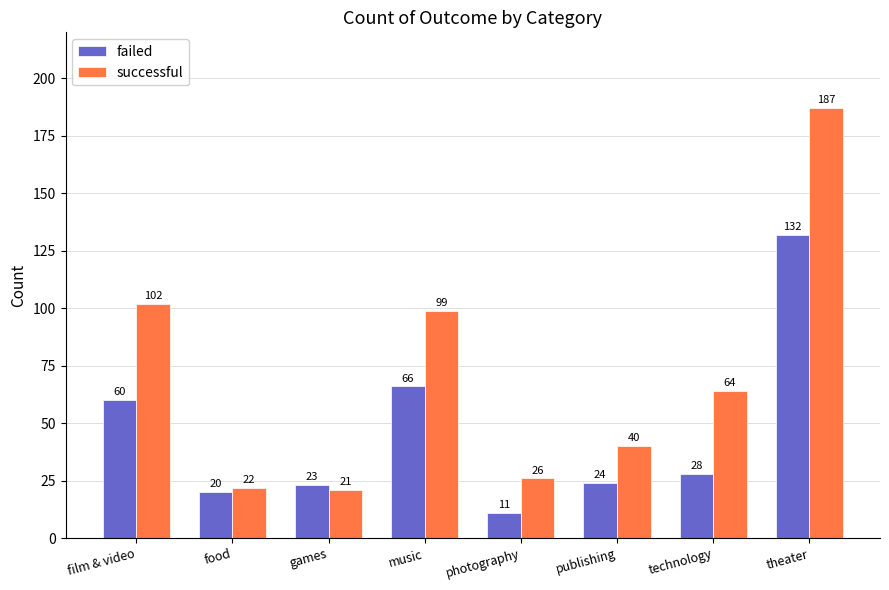

Are the bars grouped side by side (vs. stacked)?

Yes